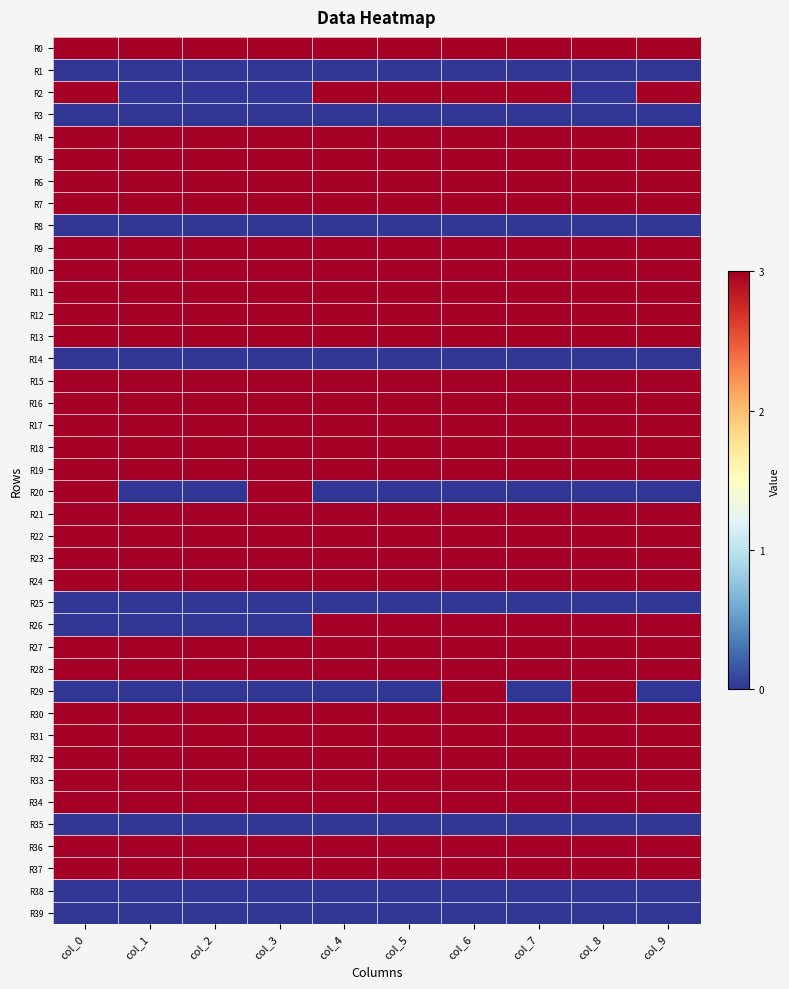

Reading right to left, transcribe all the data shown in this chart.

R0: col_9=3	col_8=3	col_7=3	col_6=3	col_5=3	col_4=3	col_3=3	col_2=3	col_1=3	col_0=3
R1: col_9=0	col_8=0	col_7=0	col_6=0	col_5=0	col_4=0	col_3=0	col_2=0	col_1=0	col_0=0
R2: col_9=3	col_8=0	col_7=3	col_6=3	col_5=3	col_4=3	col_3=0	col_2=0	col_1=0	col_0=3
R3: col_9=0	col_8=0	col_7=0	col_6=0	col_5=0	col_4=0	col_3=0	col_2=0	col_1=0	col_0=0
R4: col_9=3	col_8=3	col_7=3	col_6=3	col_5=3	col_4=3	col_3=3	col_2=3	col_1=3	col_0=3
R5: col_9=3	col_8=3	col_7=3	col_6=3	col_5=3	col_4=3	col_3=3	col_2=3	col_1=3	col_0=3
R6: col_9=3	col_8=3	col_7=3	col_6=3	col_5=3	col_4=3	col_3=3	col_2=3	col_1=3	col_0=3
R7: col_9=3	col_8=3	col_7=3	col_6=3	col_5=3	col_4=3	col_3=3	col_2=3	col_1=3	col_0=3
R8: col_9=0	col_8=0	col_7=0	col_6=0	col_5=0	col_4=0	col_3=0	col_2=0	col_1=0	col_0=0
R9: col_9=3	col_8=3	col_7=3	col_6=3	col_5=3	col_4=3	col_3=3	col_2=3	col_1=3	col_0=3
R10: col_9=3	col_8=3	col_7=3	col_6=3	col_5=3	col_4=3	col_3=3	col_2=3	col_1=3	col_0=3
R11: col_9=3	col_8=3	col_7=3	col_6=3	col_5=3	col_4=3	col_3=3	col_2=3	col_1=3	col_0=3
R12: col_9=3	col_8=3	col_7=3	col_6=3	col_5=3	col_4=3	col_3=3	col_2=3	col_1=3	col_0=3
R13: col_9=3	col_8=3	col_7=3	col_6=3	col_5=3	col_4=3	col_3=3	col_2=3	col_1=3	col_0=3
R14: col_9=0	col_8=0	col_7=0	col_6=0	col_5=0	col_4=0	col_3=0	col_2=0	col_1=0	col_0=0
R15: col_9=3	col_8=3	col_7=3	col_6=3	col_5=3	col_4=3	col_3=3	col_2=3	col_1=3	col_0=3
R16: col_9=3	col_8=3	col_7=3	col_6=3	col_5=3	col_4=3	col_3=3	col_2=3	col_1=3	col_0=3
R17: col_9=3	col_8=3	col_7=3	col_6=3	col_5=3	col_4=3	col_3=3	col_2=3	col_1=3	col_0=3
R18: col_9=3	col_8=3	col_7=3	col_6=3	col_5=3	col_4=3	col_3=3	col_2=3	col_1=3	col_0=3
R19: col_9=3	col_8=3	col_7=3	col_6=3	col_5=3	col_4=3	col_3=3	col_2=3	col_1=3	col_0=3
R20: col_9=0	col_8=0	col_7=0	col_6=0	col_5=0	col_4=0	col_3=3	col_2=0	col_1=0	col_0=3
R21: col_9=3	col_8=3	col_7=3	col_6=3	col_5=3	col_4=3	col_3=3	col_2=3	col_1=3	col_0=3
R22: col_9=3	col_8=3	col_7=3	col_6=3	col_5=3	col_4=3	col_3=3	col_2=3	col_1=3	col_0=3
R23: col_9=3	col_8=3	col_7=3	col_6=3	col_5=3	col_4=3	col_3=3	col_2=3	col_1=3	col_0=3
R24: col_9=3	col_8=3	col_7=3	col_6=3	col_5=3	col_4=3	col_3=3	col_2=3	col_1=3	col_0=3
R25: col_9=0	col_8=0	col_7=0	col_6=0	col_5=0	col_4=0	col_3=0	col_2=0	col_1=0	col_0=0
R26: col_9=3	col_8=3	col_7=3	col_6=3	col_5=3	col_4=3	col_3=0	col_2=0	col_1=0	col_0=0
R27: col_9=3	col_8=3	col_7=3	col_6=3	col_5=3	col_4=3	col_3=3	col_2=3	col_1=3	col_0=3
R28: col_9=3	col_8=3	col_7=3	col_6=3	col_5=3	col_4=3	col_3=3	col_2=3	col_1=3	col_0=3
R29: col_9=0	col_8=3	col_7=0	col_6=3	col_5=0	col_4=0	col_3=0	col_2=0	col_1=0	col_0=0
R30: col_9=3	col_8=3	col_7=3	col_6=3	col_5=3	col_4=3	col_3=3	col_2=3	col_1=3	col_0=3
R31: col_9=3	col_8=3	col_7=3	col_6=3	col_5=3	col_4=3	col_3=3	col_2=3	col_1=3	col_0=3
R32: col_9=3	col_8=3	col_7=3	col_6=3	col_5=3	col_4=3	col_3=3	col_2=3	col_1=3	col_0=3
R33: col_9=3	col_8=3	col_7=3	col_6=3	col_5=3	col_4=3	col_3=3	col_2=3	col_1=3	col_0=3
R34: col_9=3	col_8=3	col_7=3	col_6=3	col_5=3	col_4=3	col_3=3	col_2=3	col_1=3	col_0=3
R35: col_9=0	col_8=0	col_7=0	col_6=0	col_5=0	col_4=0	col_3=0	col_2=0	col_1=0	col_0=0
R36: col_9=3	col_8=3	col_7=3	col_6=3	col_5=3	col_4=3	col_3=3	col_2=3	col_1=3	col_0=3
R37: col_9=3	col_8=3	col_7=3	col_6=3	col_5=3	col_4=3	col_3=3	col_2=3	col_1=3	col_0=3
R38: col_9=0	col_8=0	col_7=0	col_6=0	col_5=0	col_4=0	col_3=0	col_2=0	col_1=0	col_0=0
R39: col_9=0	col_8=0	col_7=0	col_6=0	col_5=0	col_4=0	col_3=0	col_2=0	col_1=0	col_0=0